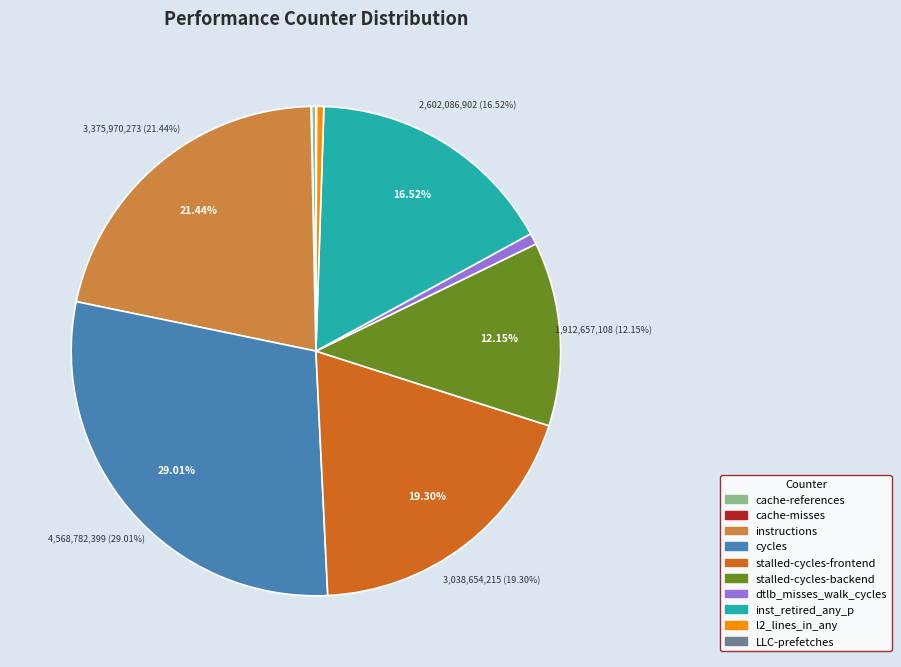

To the nearest percent, what is the average slice percentage?

10%